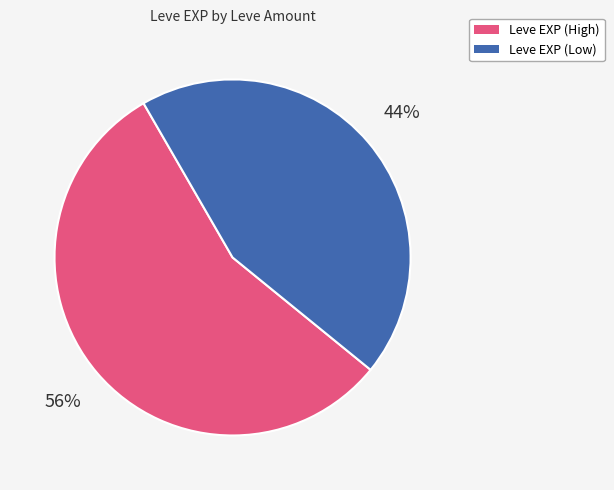

Is there any slice that represents more than half of the pie?

Yes